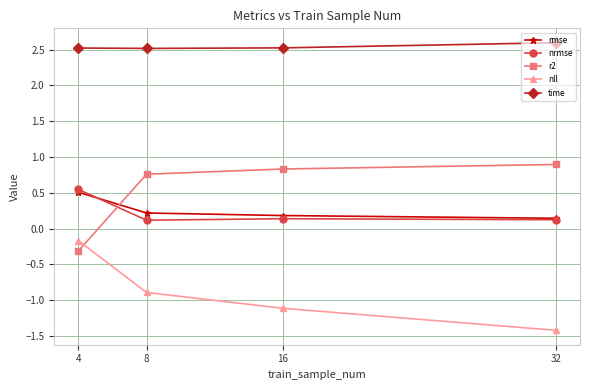

True or false: rmse has more than 1 points higher than both neighbors.

False